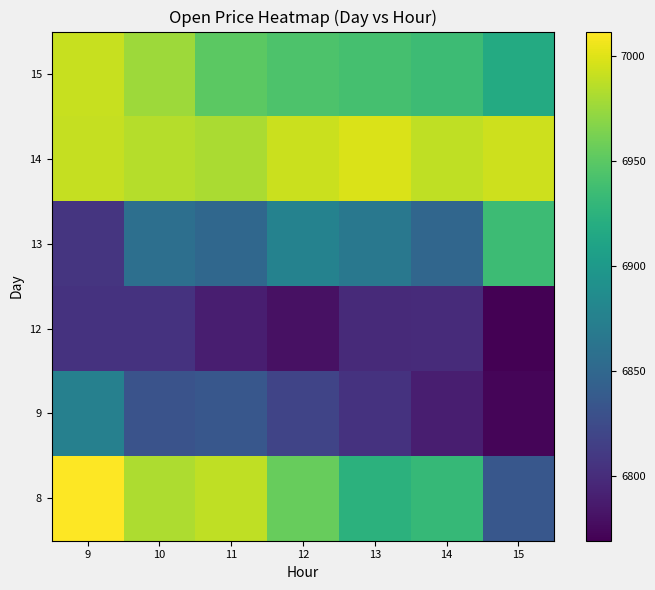

Reading right to left, list all the values displayed in this chart.

8: 15=6835.1	14=6932.0	13=6925.2	12=6955.7	11=6988.5	10=6982.0	9=7011.6
9: 15=6772.1	14=6789.6	13=6804.9	12=6819.1	11=6835.1	10=6831.4	9=6875.0
12: 15=6769.2	14=6798.8	13=6798.6	12=6780.4	11=6790.0	10=6805.1	9=6804.9
13: 15=6934.9	14=6849.6	13=6866.6	12=6876.2	11=6850.1	10=6857.3	9=6807.0
14: 15=6993.2	14=6988.0	13=6997.9	12=6992.2	11=6980.7	10=6984.9	9=6989.9
15: 15=6917.2	14=6935.5	13=6939.8	12=6944.1	11=6951.0	10=6975.9	9=6991.7